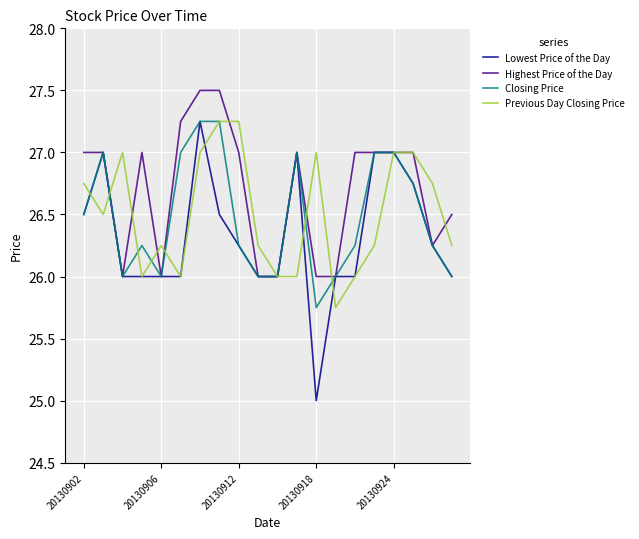

Which series has the largest range (max minus min)?

Lowest Price of the Day